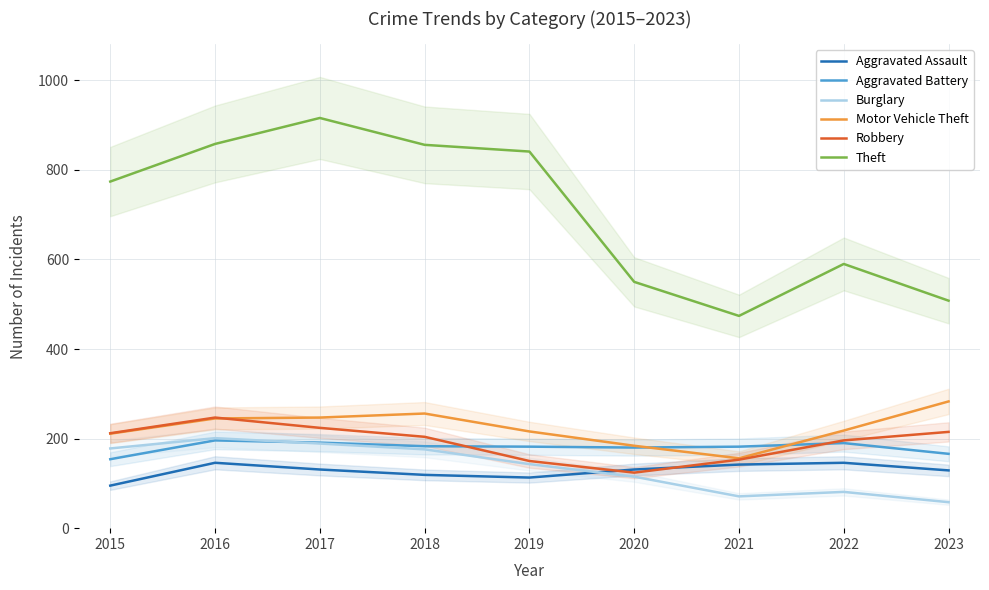

How many data points does each series have?

9